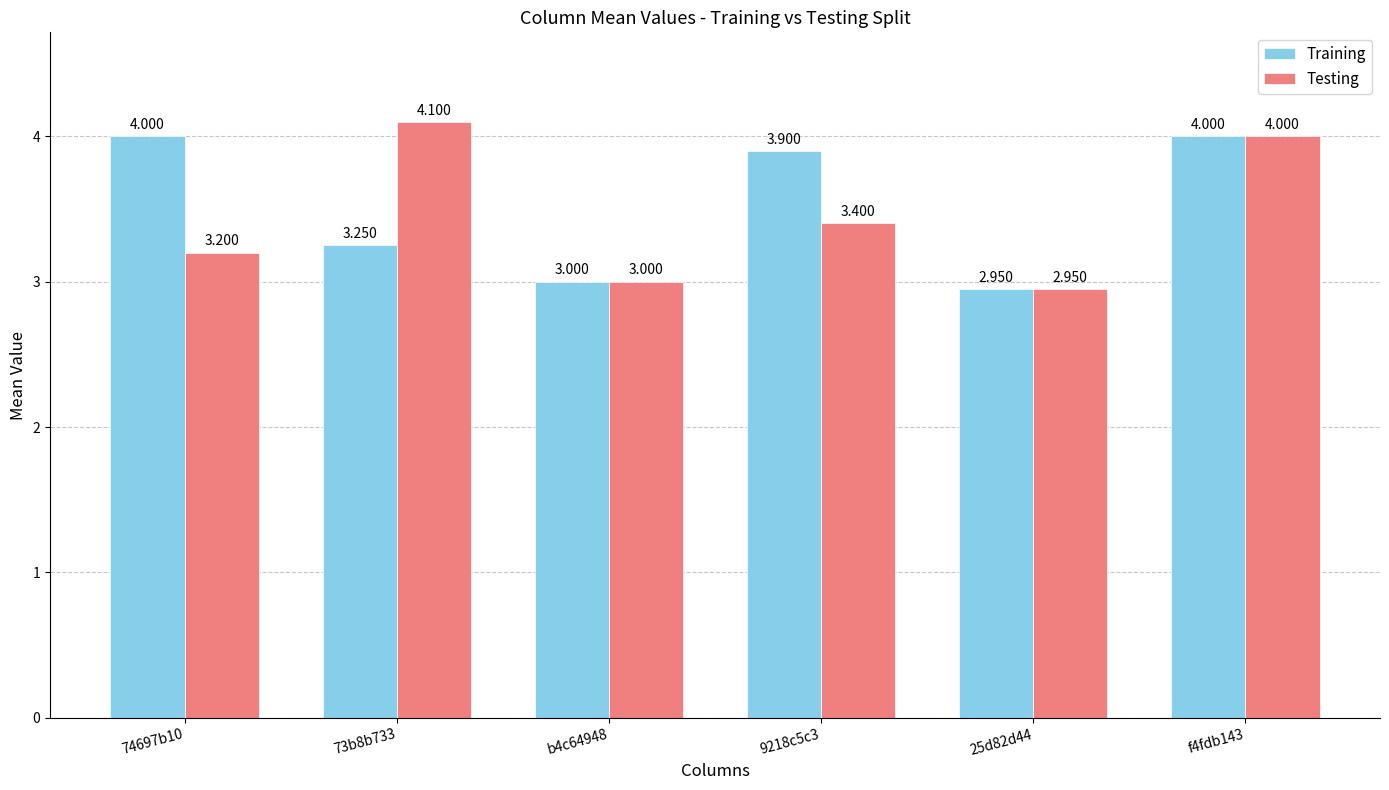

How many values in the Training series are below 3?

1